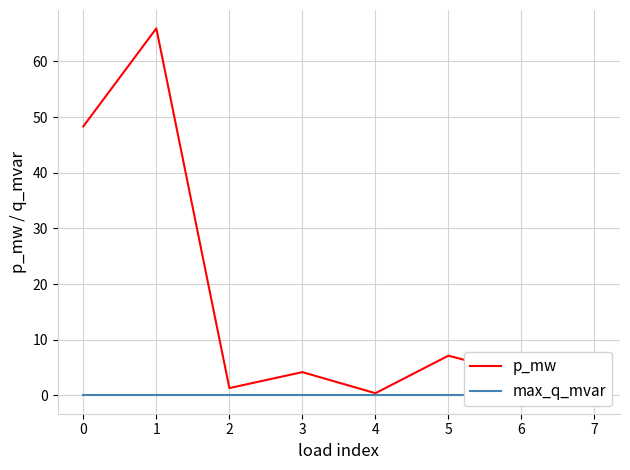

How many distinct data groups are displayed?

2